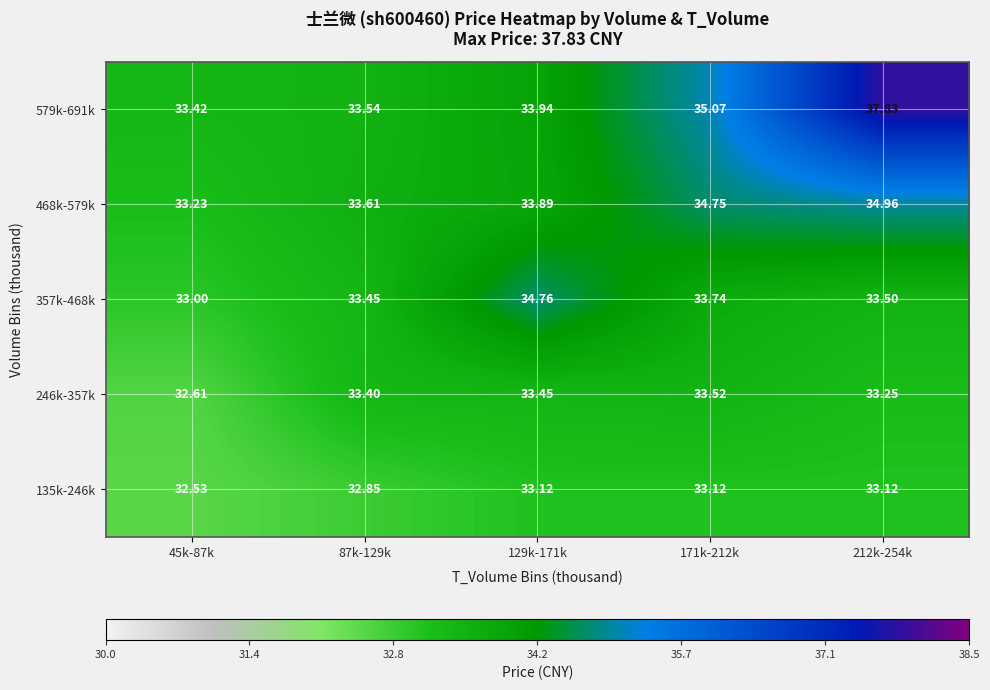

Which series has the widest spread of values?

579k-691k